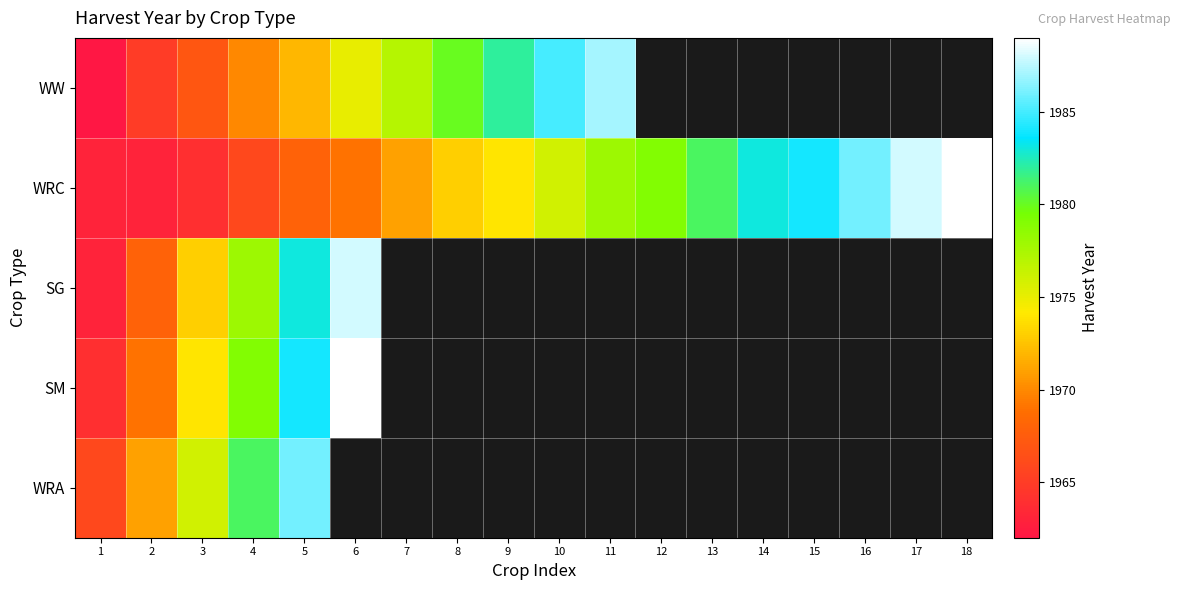

What is the minimum value for WW?

1962.0